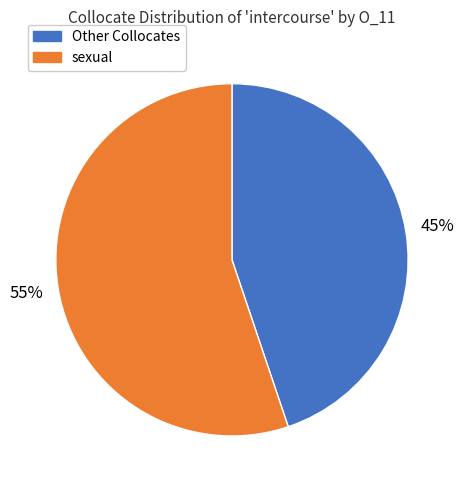

To the nearest percent, what is the difference between the largest and smallest slice percentages?

10%